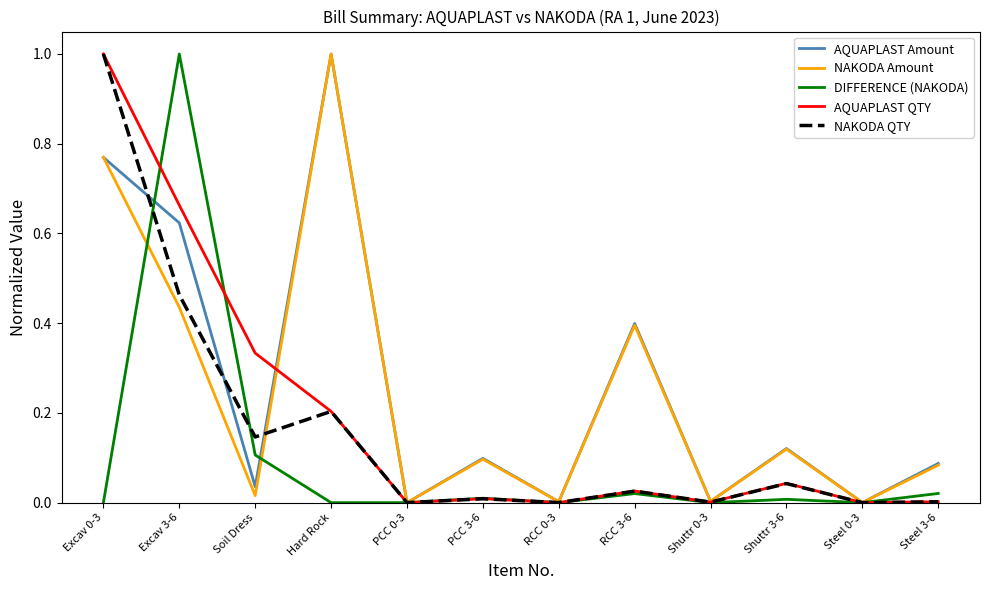

What is the spread (max minus min) of values at Hard Rock?

1.0